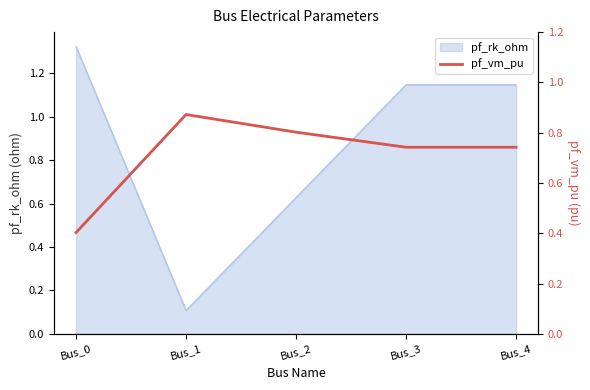

The pf_rk_ohm series shows 1.9 at Bus_0. True or false?

False